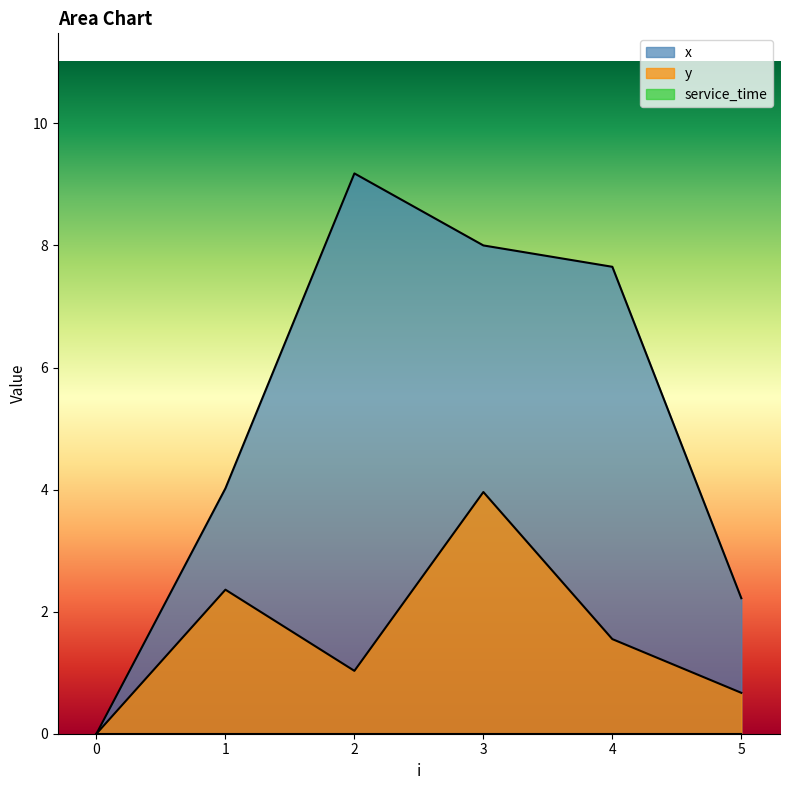

What is the sum of all x values?

31.1